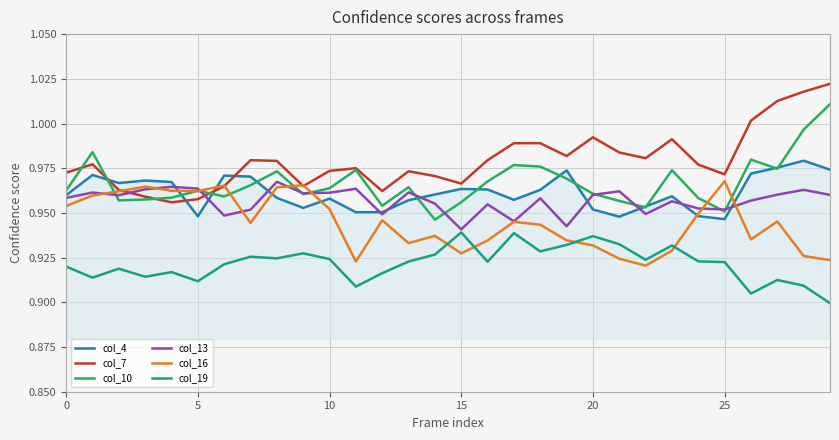

Which series has the largest total across all categories?

col_7